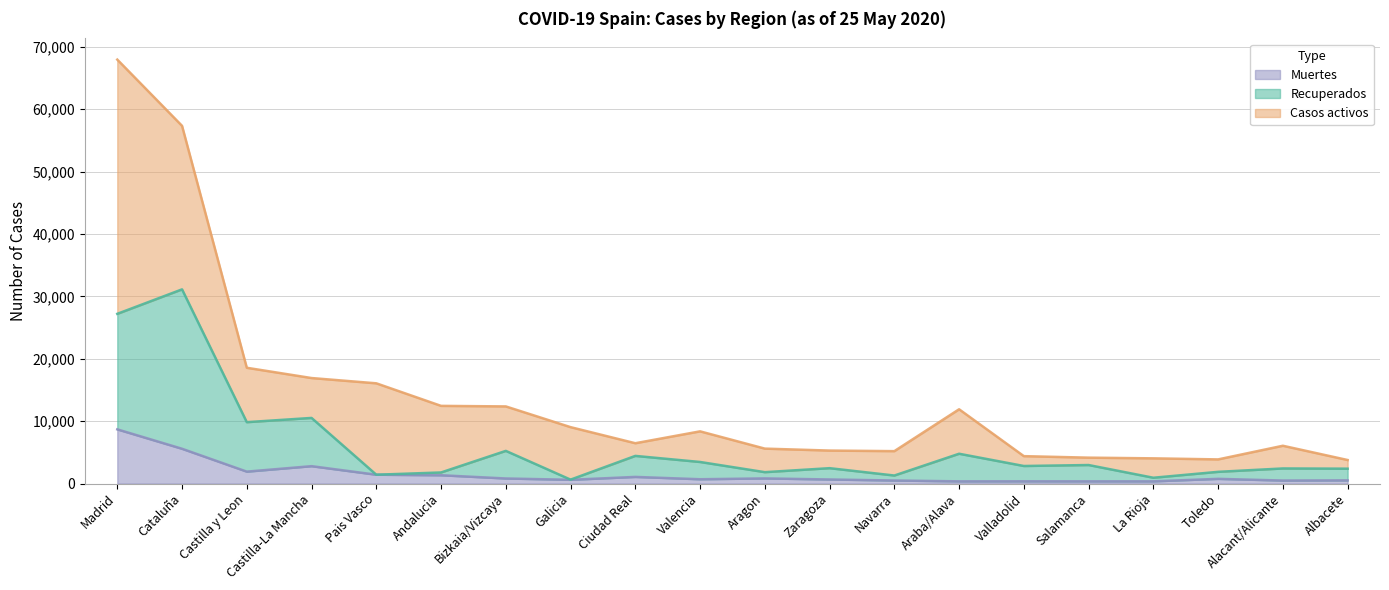

What is the highest value of the Muertes series?

8686